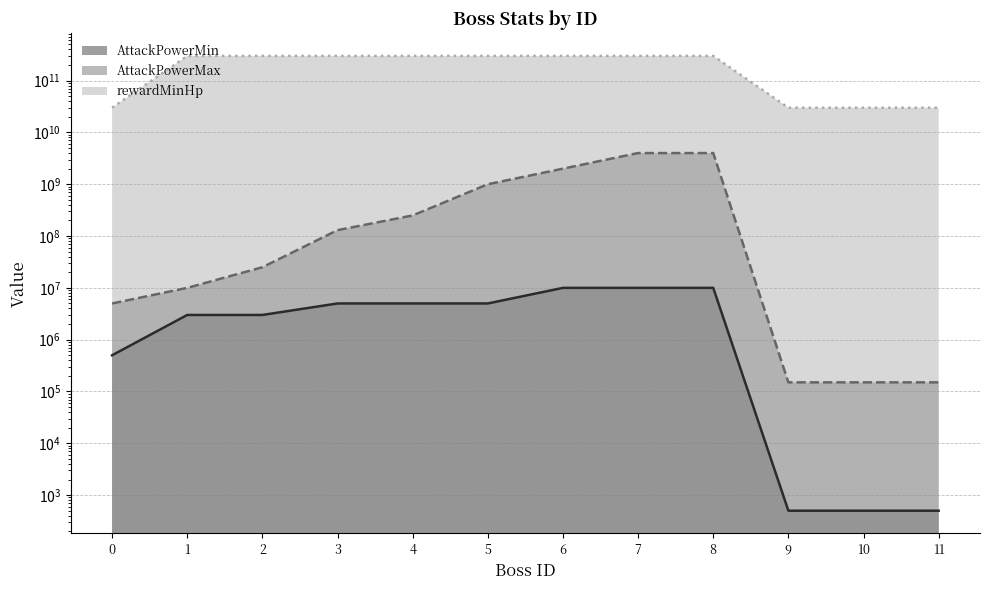

True or false: rewardMinHp and AttackPowerMin cross at least once.

False